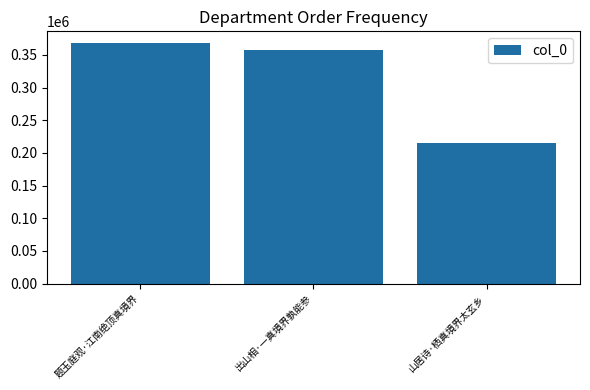

List the labels in order of value, smallest first.

山居诗·栖真境界太玄乡, 出山相·一真境界孰能参, 题玉庭观·江南绝顶真境界